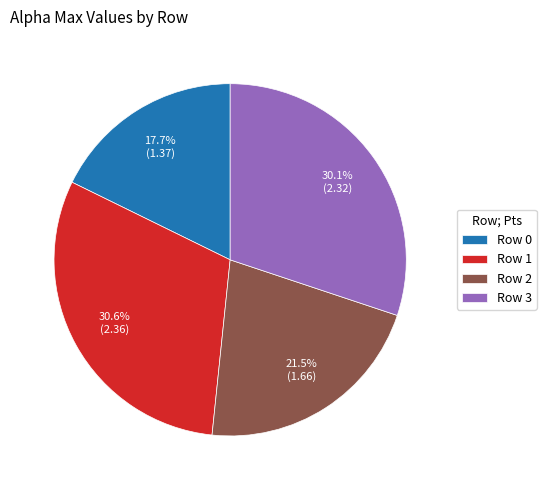

Is there any slice that represents more than half of the pie?

No